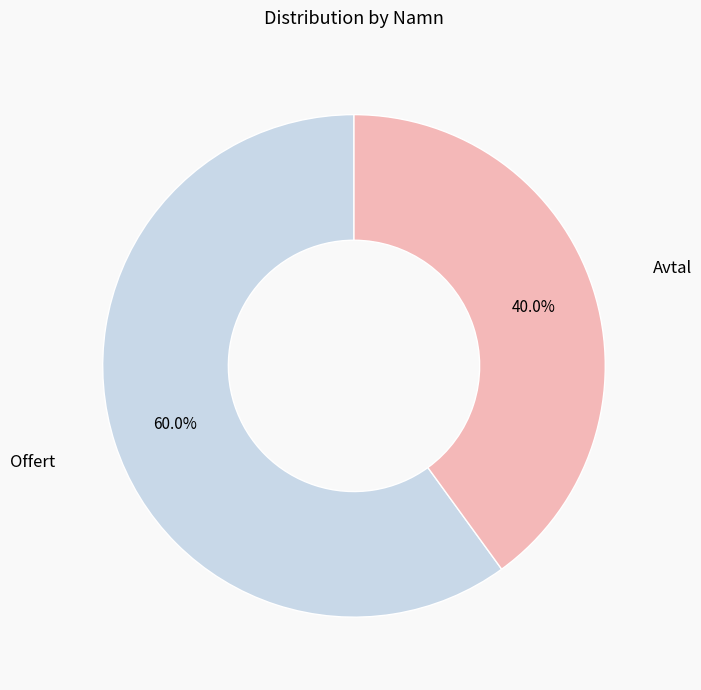

Approximately how many times larger is the value at Avtal compared to Offert?

0.7